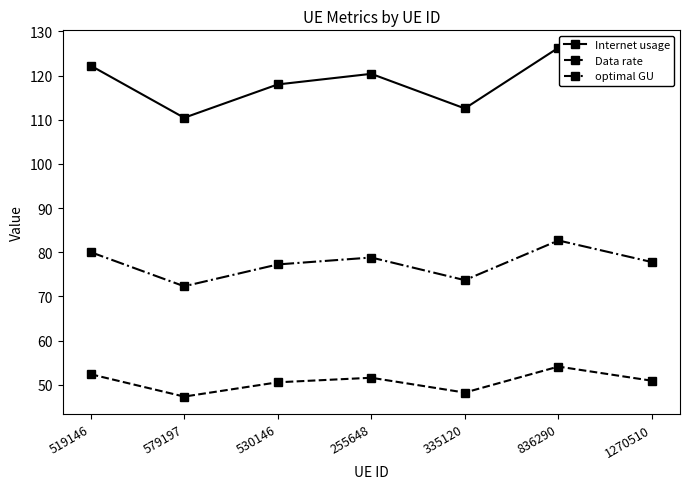

True or false: optimal GU and Internet usage cross at least once.

False